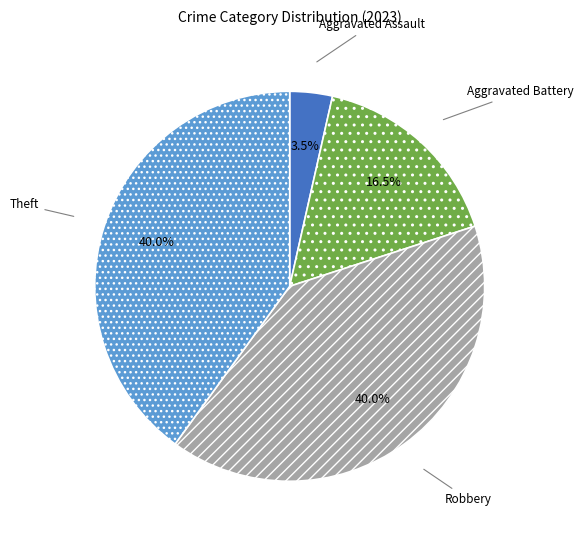

Count the number of slices in the pie.

4